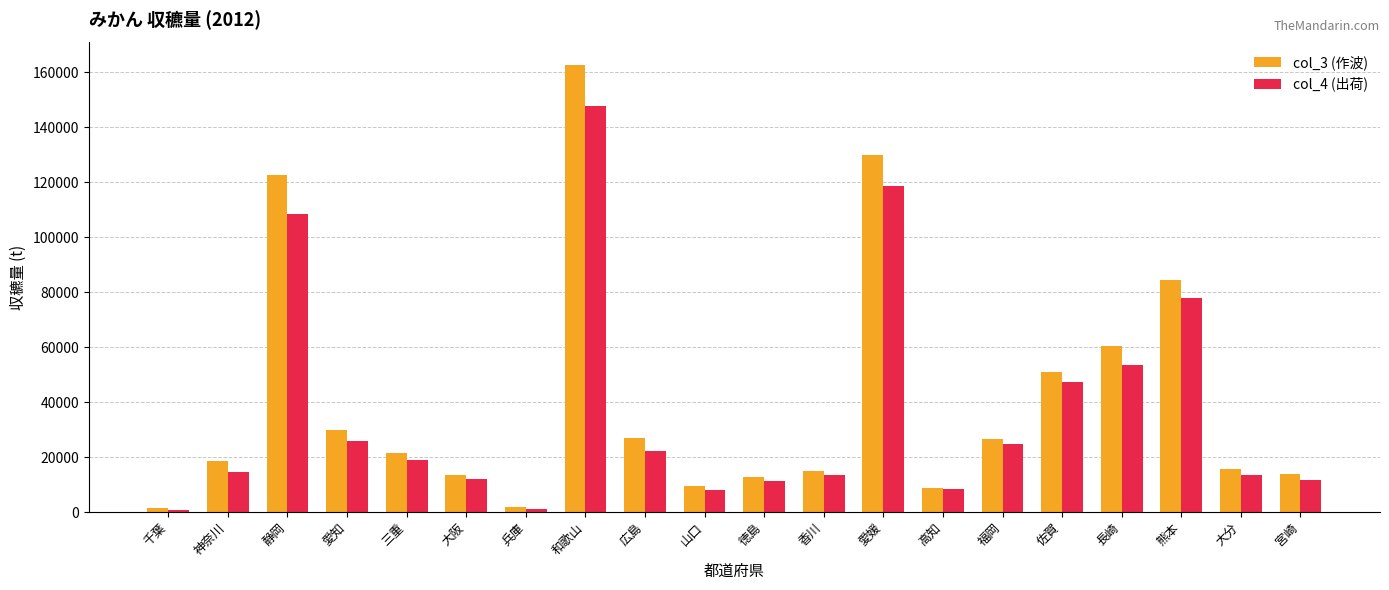

Which series has the widest spread of values?

col_3 (作波)